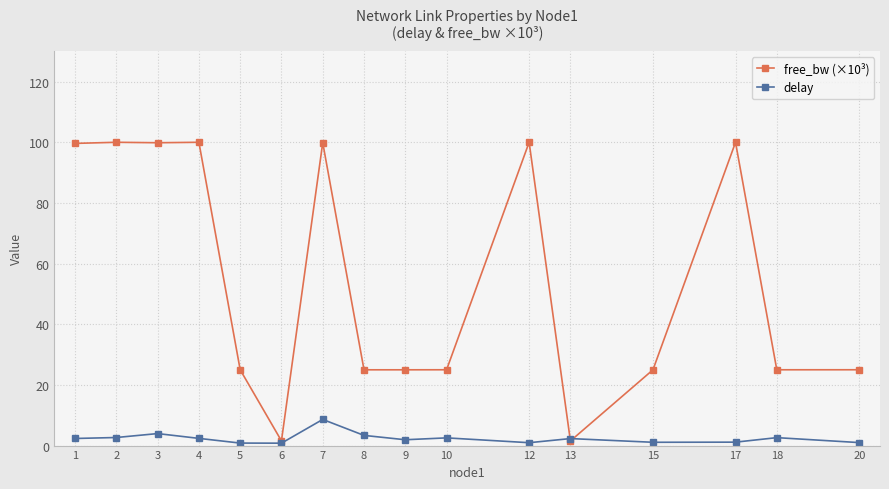

List the series in order of their overall mean, highest first.

free_bw (×10³), delay